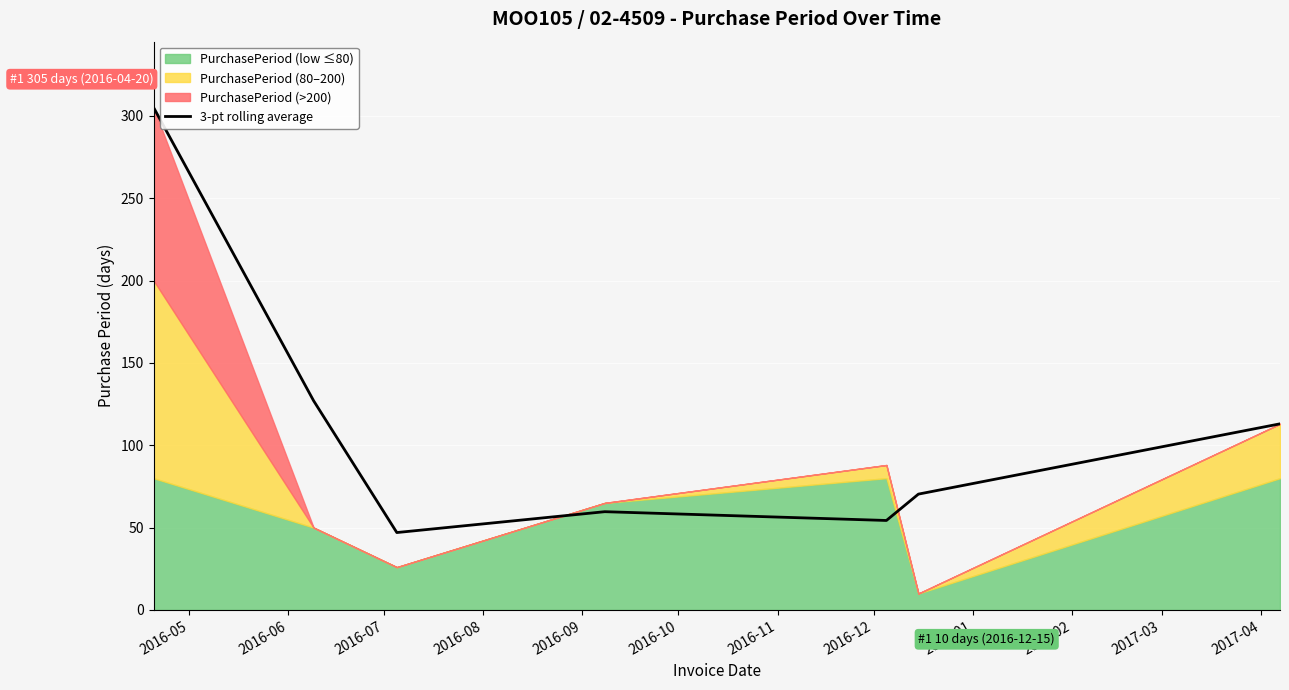

What is the lowest value of the 3-pt rolling average series?

47.0